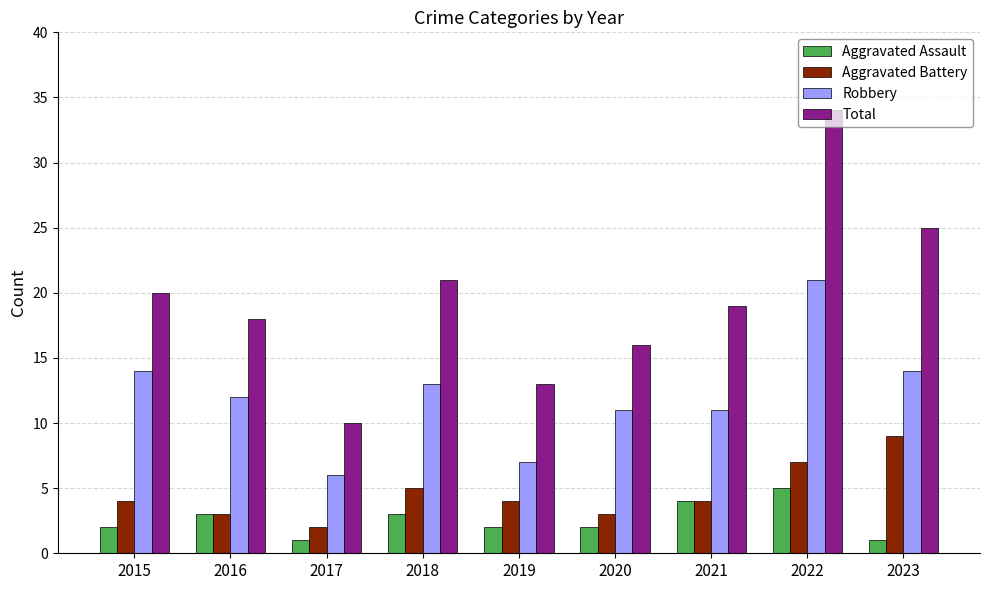

What value does the Aggravated Assault series have at 2016?

3